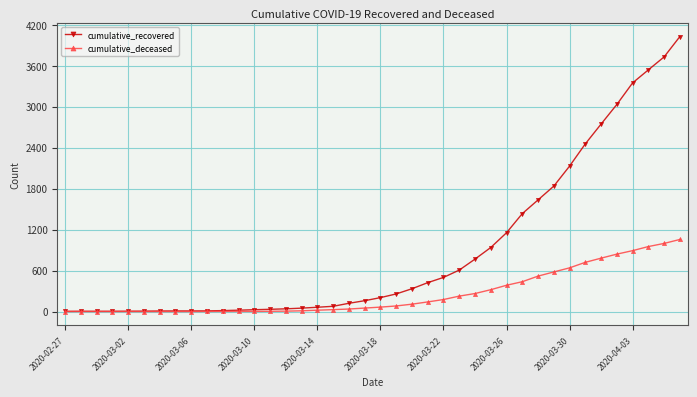

What is the maximum value shown in the chart?

4028